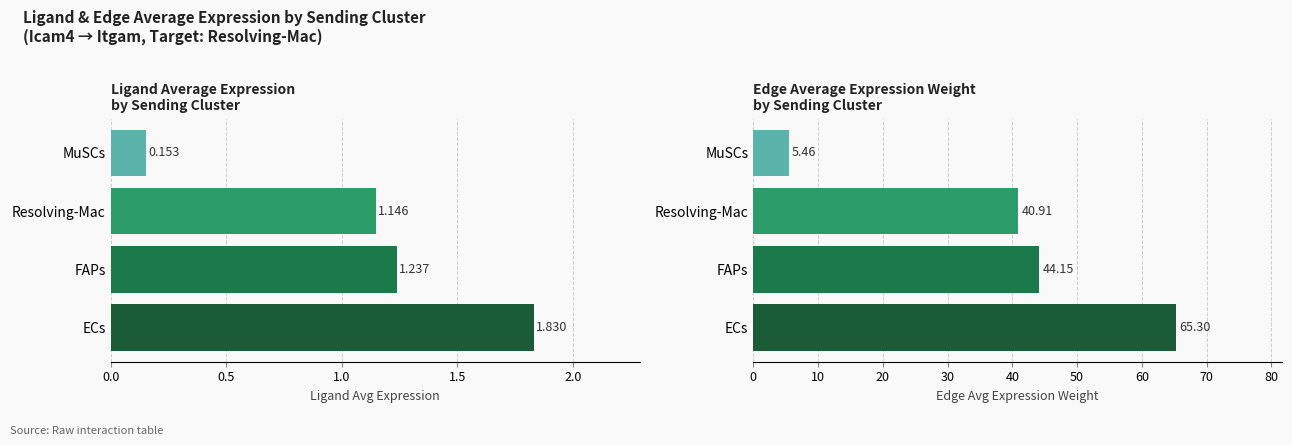

The Ligand average expression value series shows 1.7 at Resolving-Mac. True or false?

False